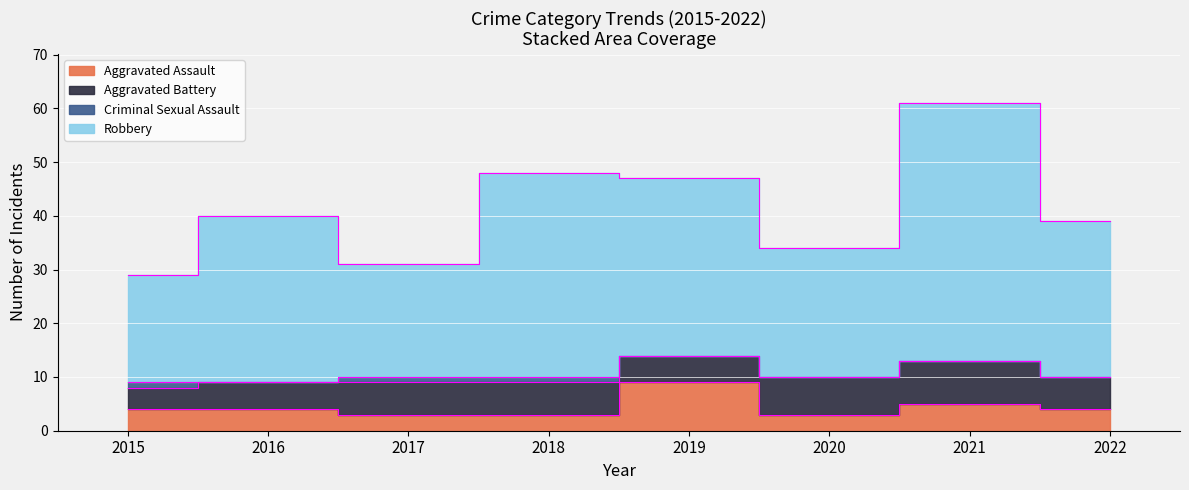

List the labels in order of Aggravated Assault value, largest first.

2019, 2021, 2015, 2016, 2022, 2017, 2018, 2020